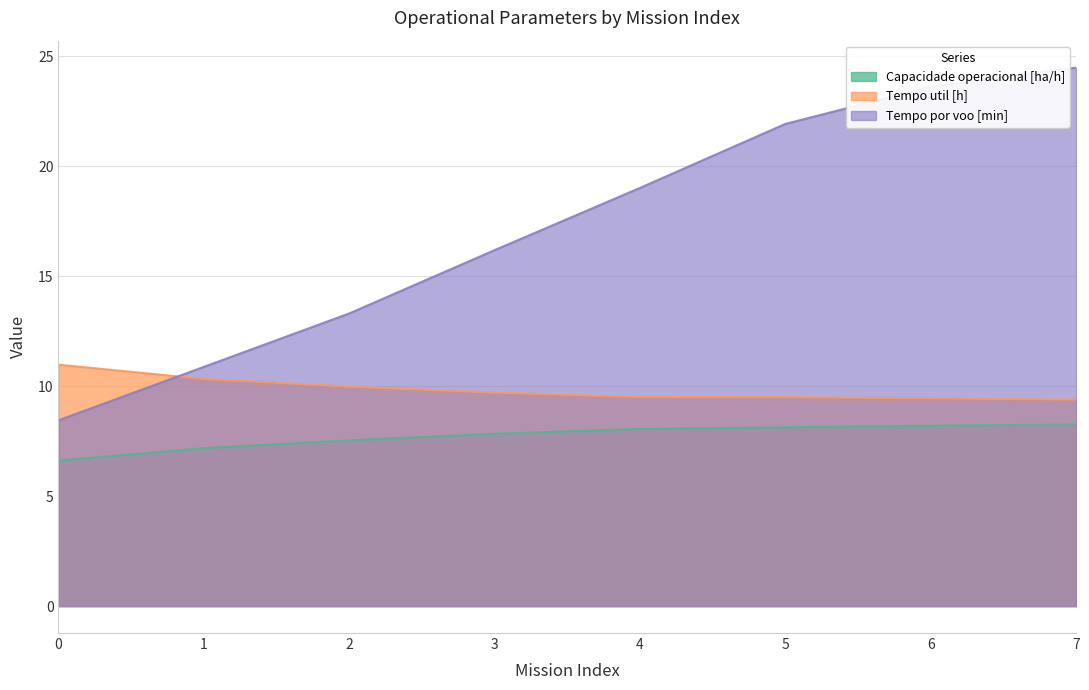

True or false: Capacidade operacional [ha/h] and Tempo por voo [min] intersect in this chart.

False